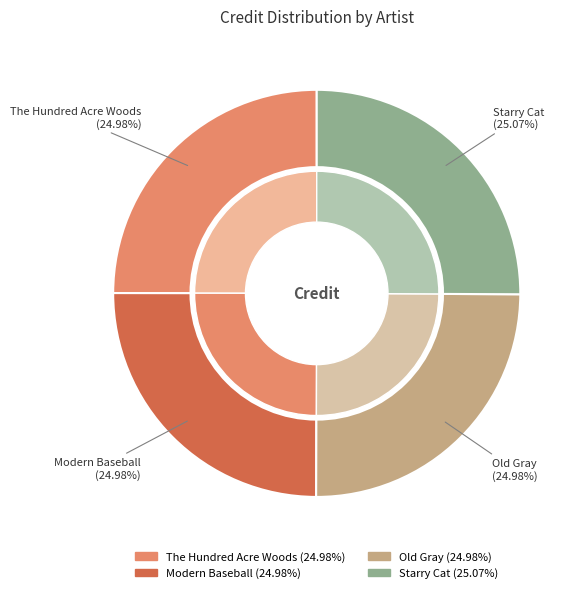

Combined, do The Hundred Acre Woods and Modern Baseball account for over 50%?

No